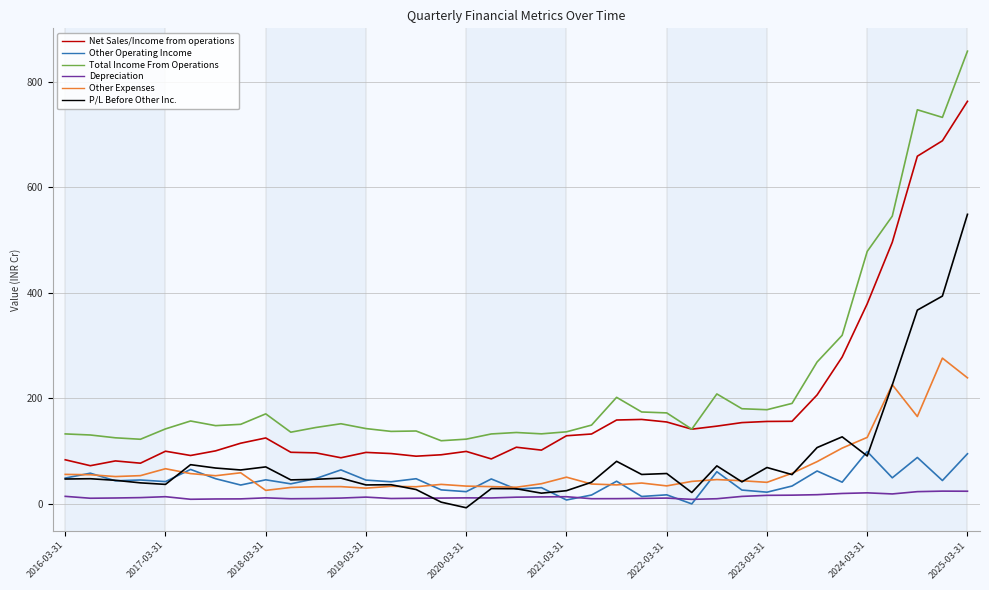

What is the minimum value shown in the chart?

-7.3